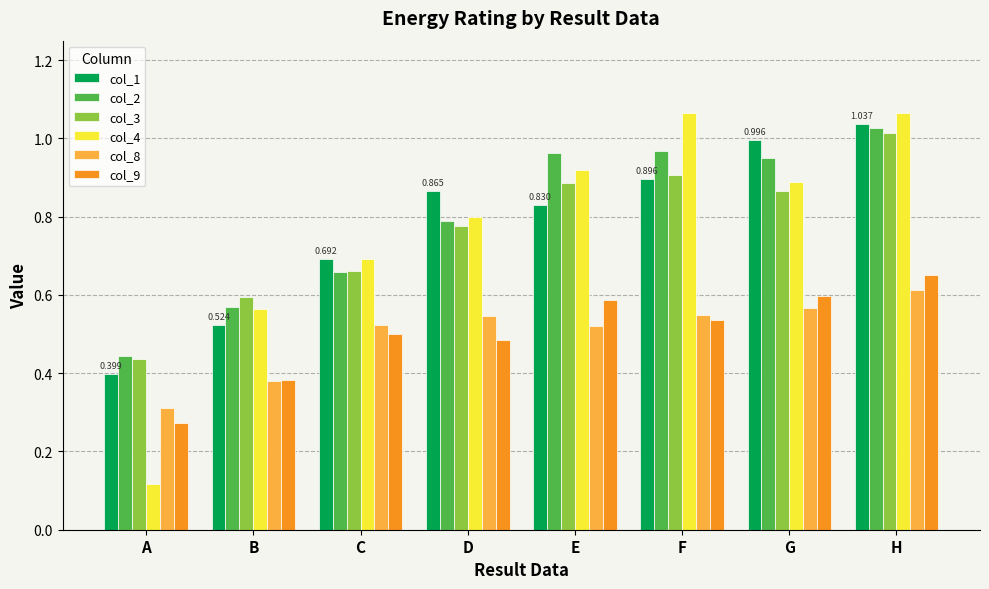

Count the number of data series in this chart.

6